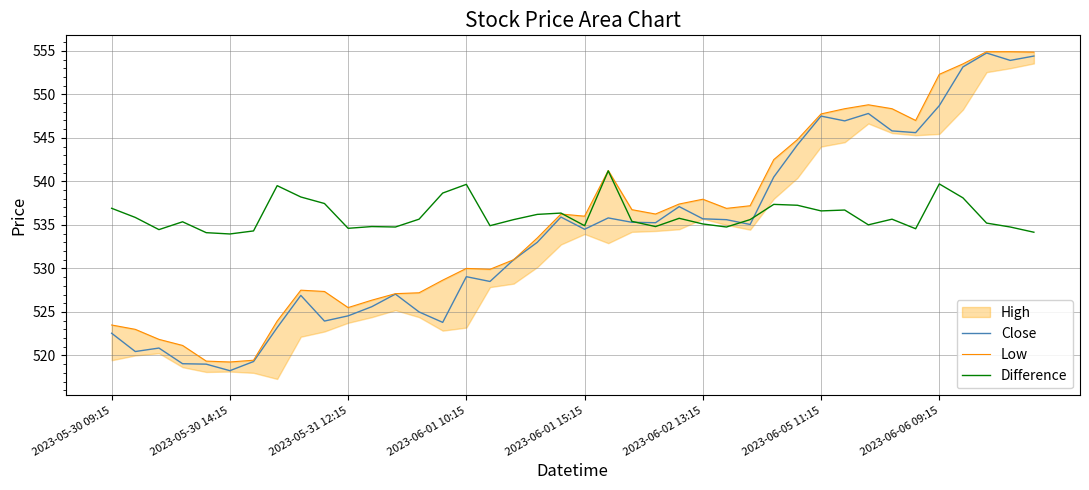

Reading left to right, what are all the values shown in this chart?

Close: 522.5	520.5	520.8	519.0	519.0	518.2	519.3	523.2	526.9	524.0	524.5	525.6	527.0	525.0	523.8	529.0	528.5	531.0	533.0	535.9	534.5	535.8	535.3	535.2	537.1	535.7	535.6	535.0	540.5	544.2	547.5	547.0	547.8	545.8	545.6	548.7	553.2	554.8	553.9	554.4
Low: 523.5	523.0	521.8	521.2	519.3	519.2	519.5	524.0	527.5	527.3	525.5	526.3	527.1	527.2	528.7	530.0	529.9	531.0	533.5	536.2	536.0	541.2	536.8	536.2	537.4	538.0	536.9	537.2	542.5	544.8	547.8	548.3	548.8	548.3	547.0	552.3	553.5	554.9	554.9	554.8
Difference: 536.9	535.9	534.5	535.4	534.1	534.0	534.3	539.5	538.2	537.5	534.6	534.8	534.8	535.7	538.7	539.7	534.9	535.6	536.2	536.4	534.9	541.2	535.4	534.8	535.8	535.1	534.8	535.6	537.4	537.3	536.6	536.7	535.0	535.7	534.6	539.7	538.1	535.2	534.8	534.2